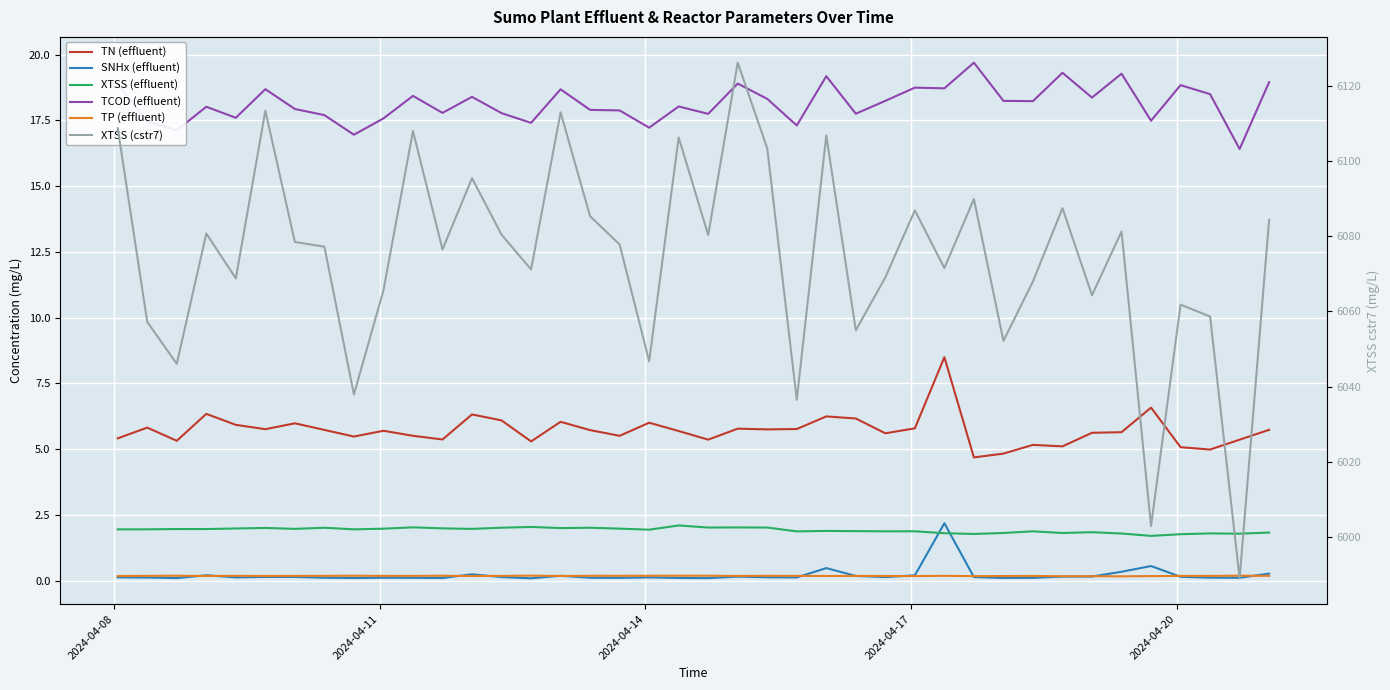

How many distinct data groups are displayed?

6